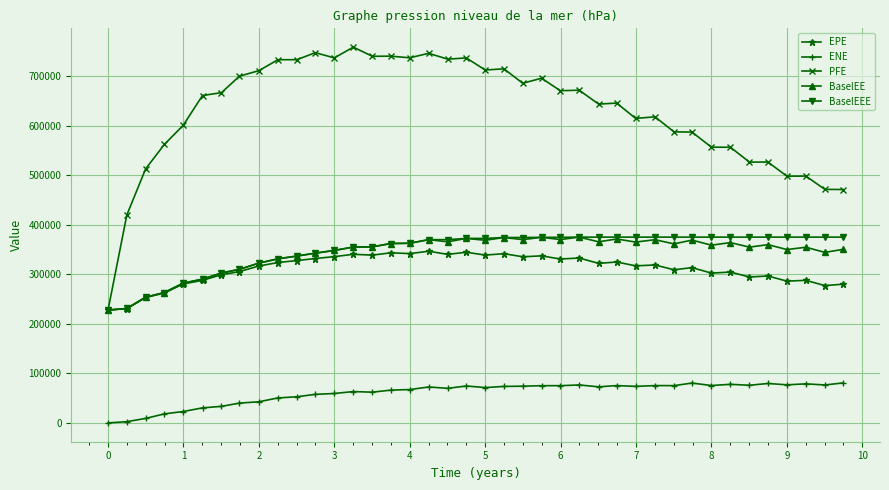

What is the value of the PFE point at the 14th from the left?

759120.0